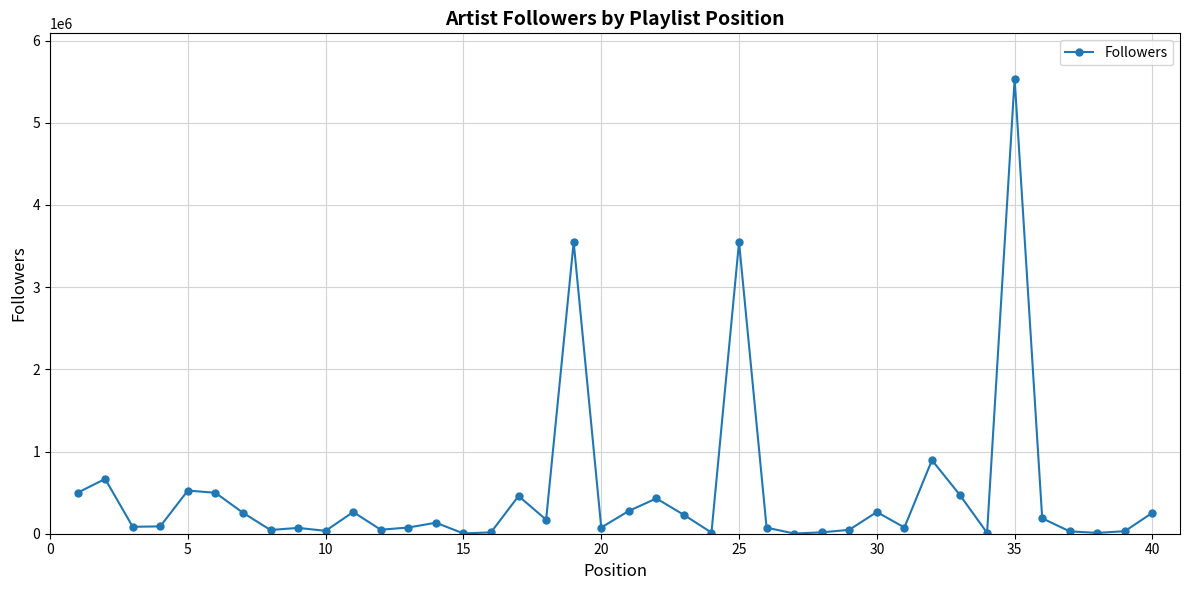

What is the average value?

499230